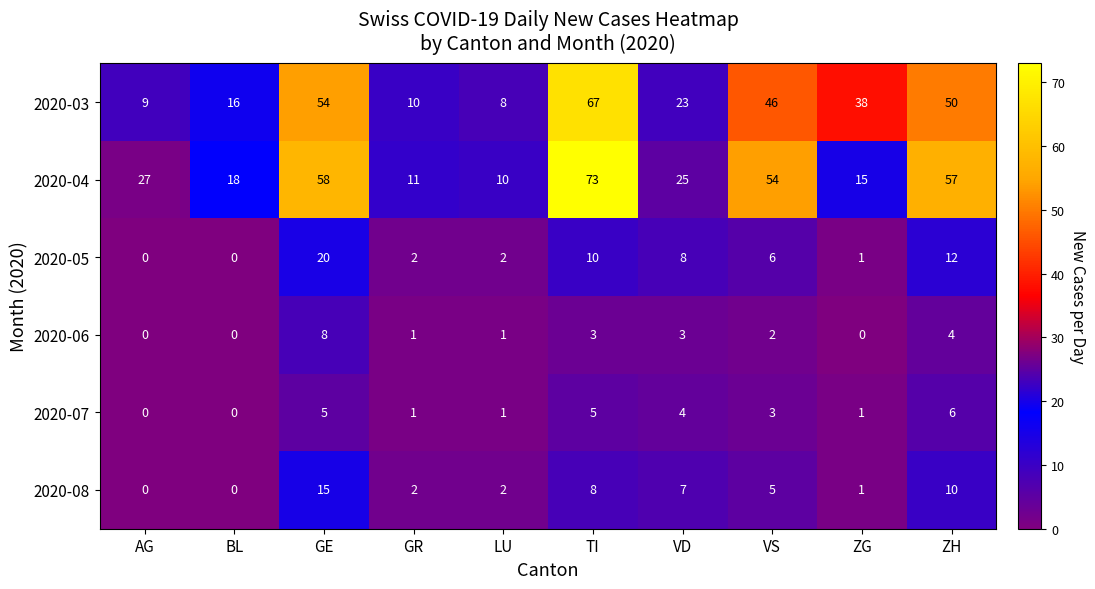

Which category has the highest value across all series?

TI